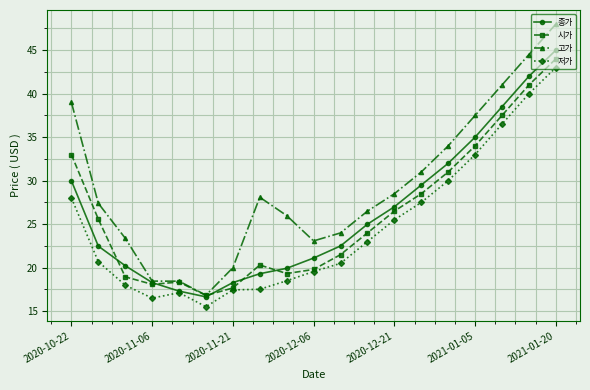

Which series has the largest total across all categories?

고가